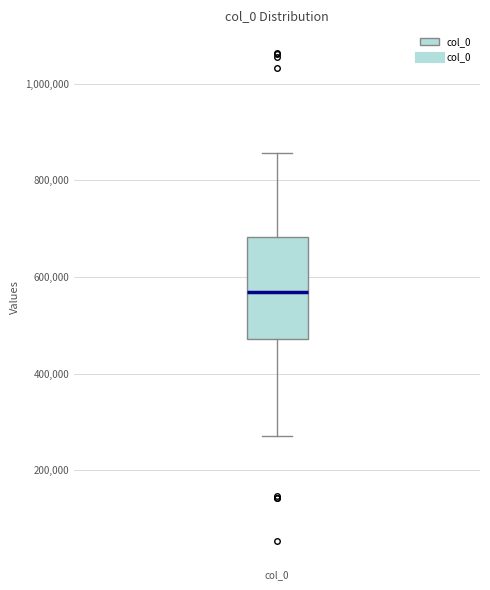

Read this box plot against the y-axis: the position of the median line, the range covered by the box, and the ends of both whiskers. The values are not printed on the chart, so give them approximately, as read against the axis.

median 560000, box 480000 to 680000, whiskers 280000 to 860000